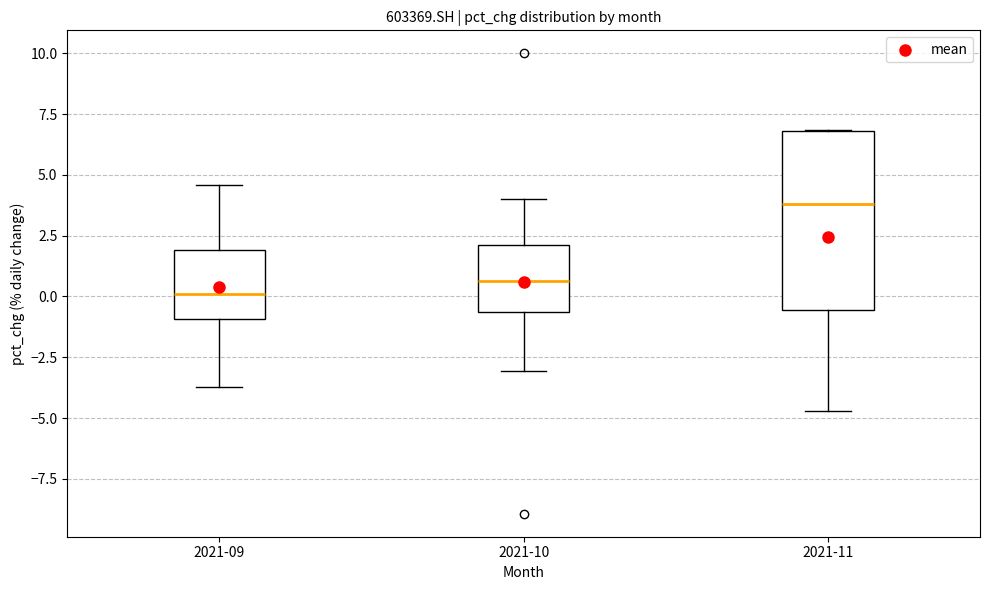

Reading left to right, read every box against the y-axis: the position of its median line, the range the box covers, and the ends of its whiskers. The values are not printed on the chart, so give them approximately, as read against the axis.

2021-09: median 0.0, box -1.0 to 2.0, whiskers -3.5 to 4.5
2021-10: median 0.5, box -0.5 to 2.0, whiskers -3.0 to 4.0
2021-11: median 4.0, box -0.5 to 7.0, whiskers -4.5 to 7.0